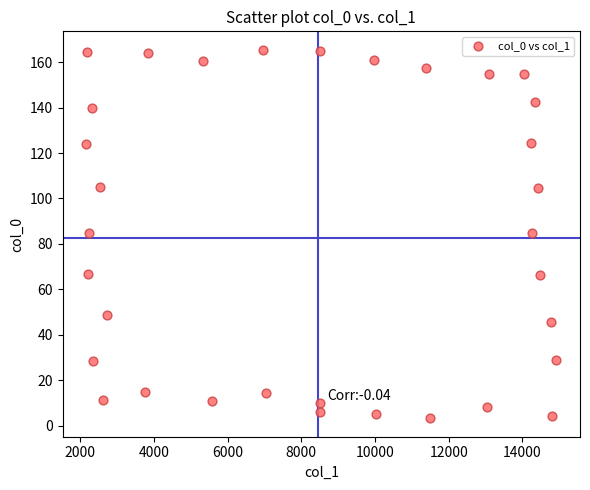

What is the range of X values (max minus min)?

12761.0